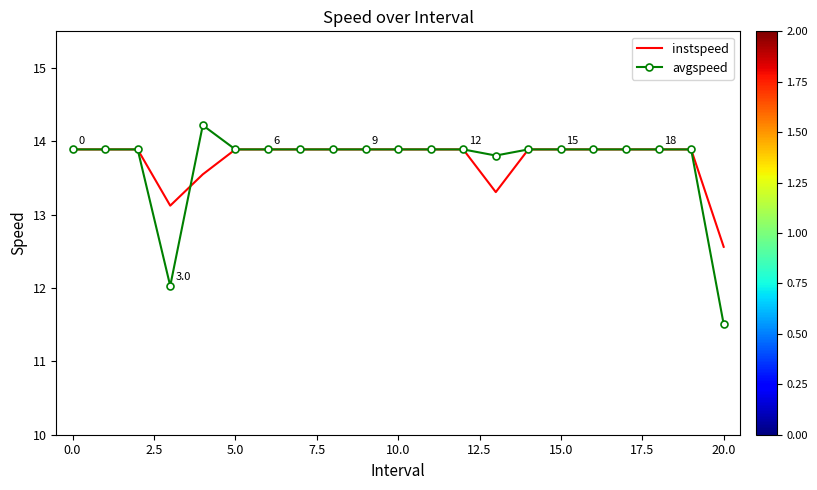

How many series are shown in this chart?

2